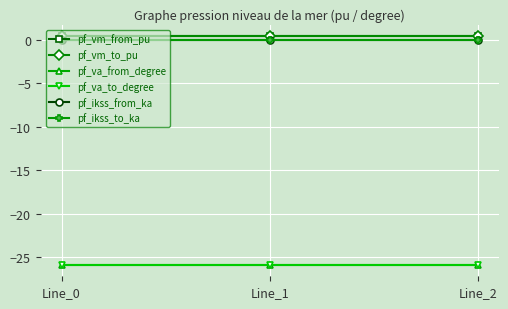

What is the lowest value of the pf_vm_to_pu series?

0.4